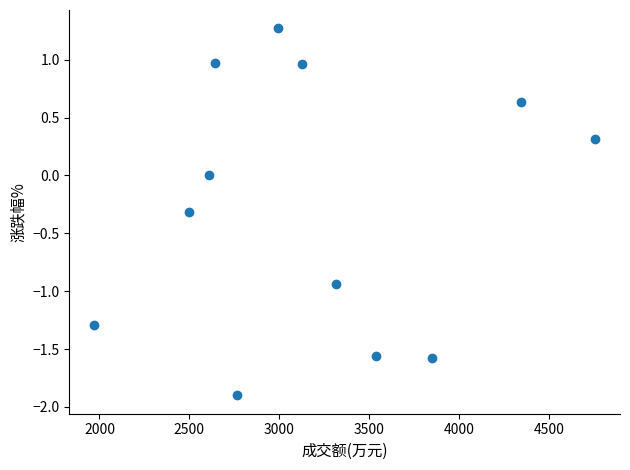

What is the range of Y values (max minus min)?

3.2